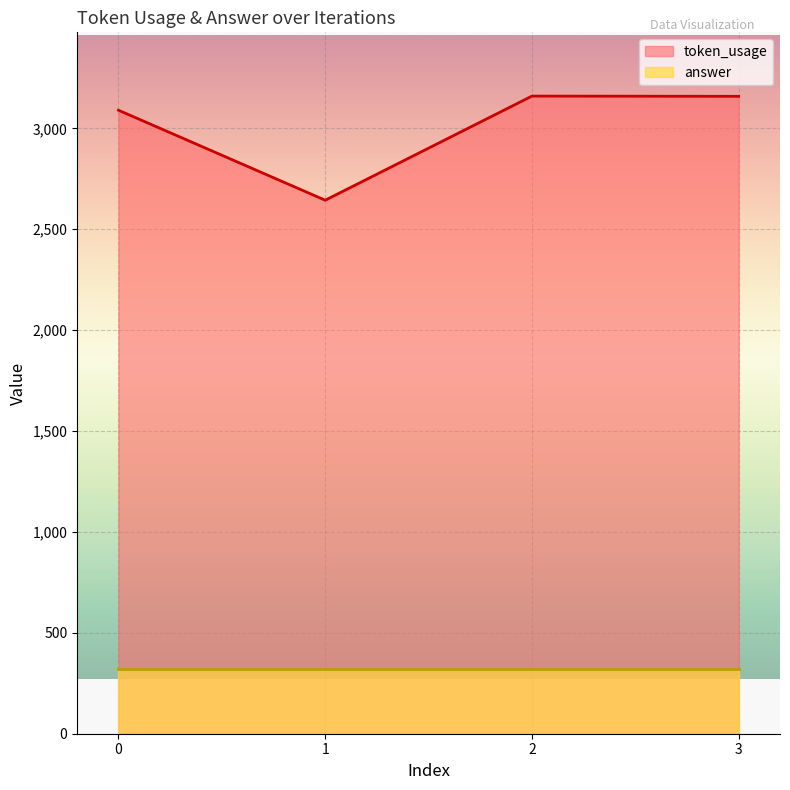

Which category has the highest value across all series?

2